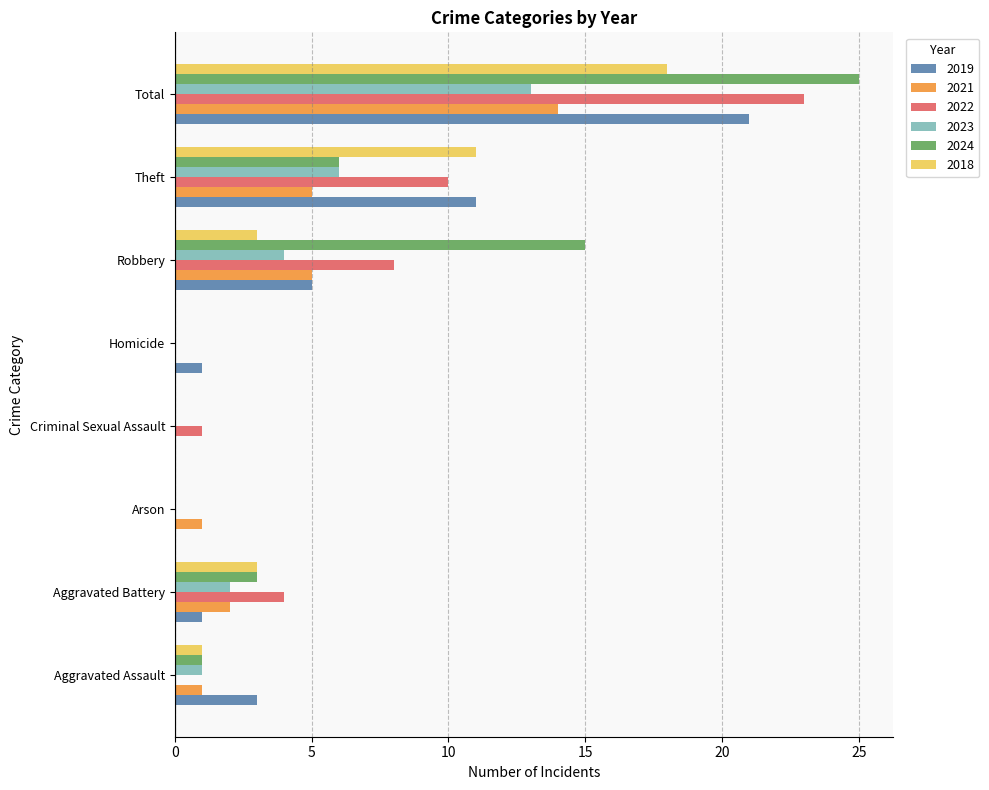

True or false: 2024 has a value of 0 at Criminal Sexual Assault.

True